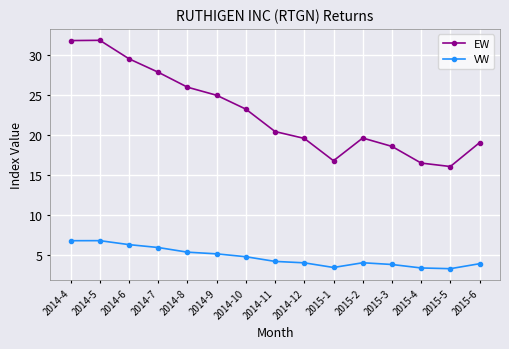

True or false: EW and VW cross at least once.

False